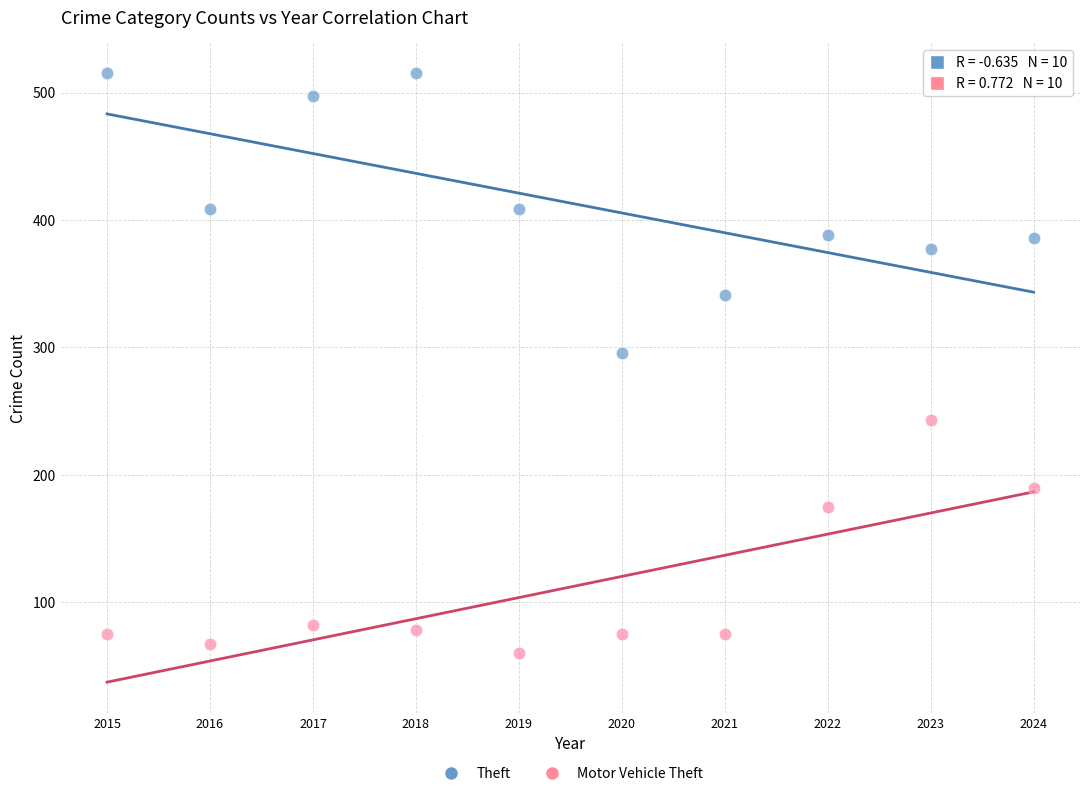

Which series reaches the minimum Y coordinate?

Motor Vehicle Theft